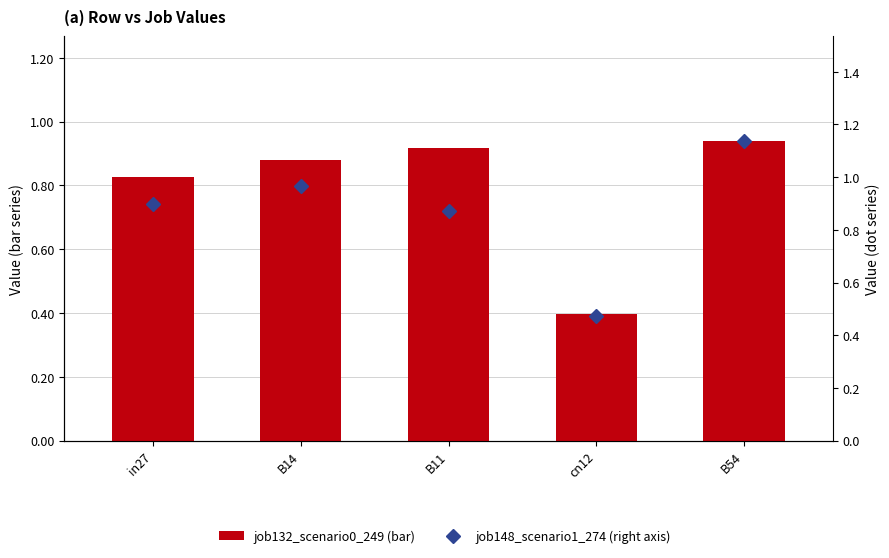

What is the difference between the maximum and minimum values in the job132_scenario0_249 (bar) series?

0.5